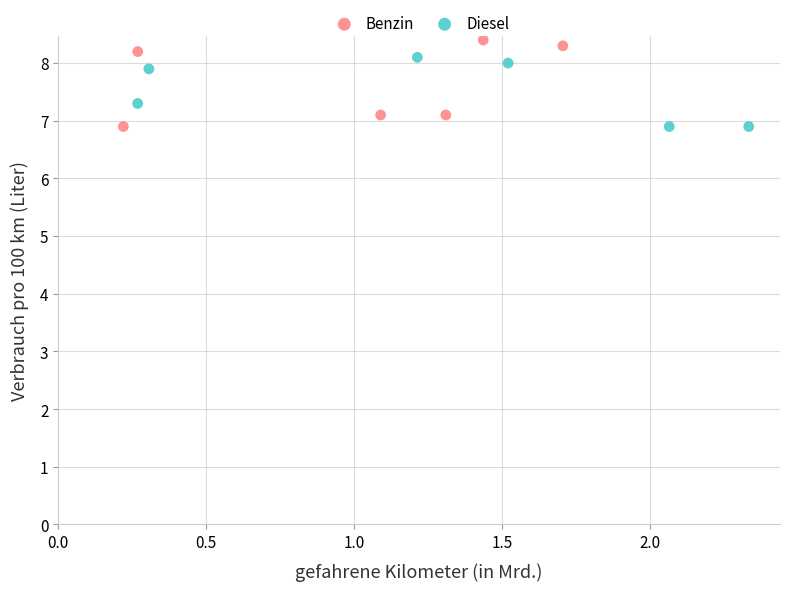

Which series has the largest Y range (max minus min)?

Benzin